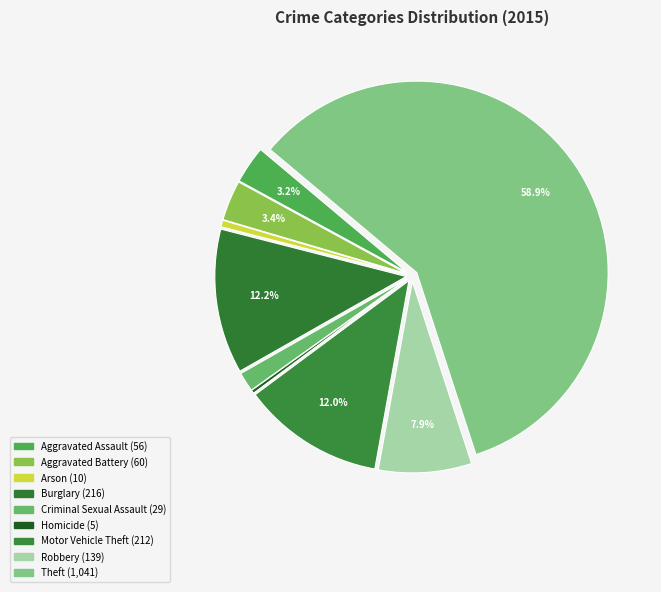

What is the ratio of the value at Burglary to the value at Aggravated Battery?

3.6